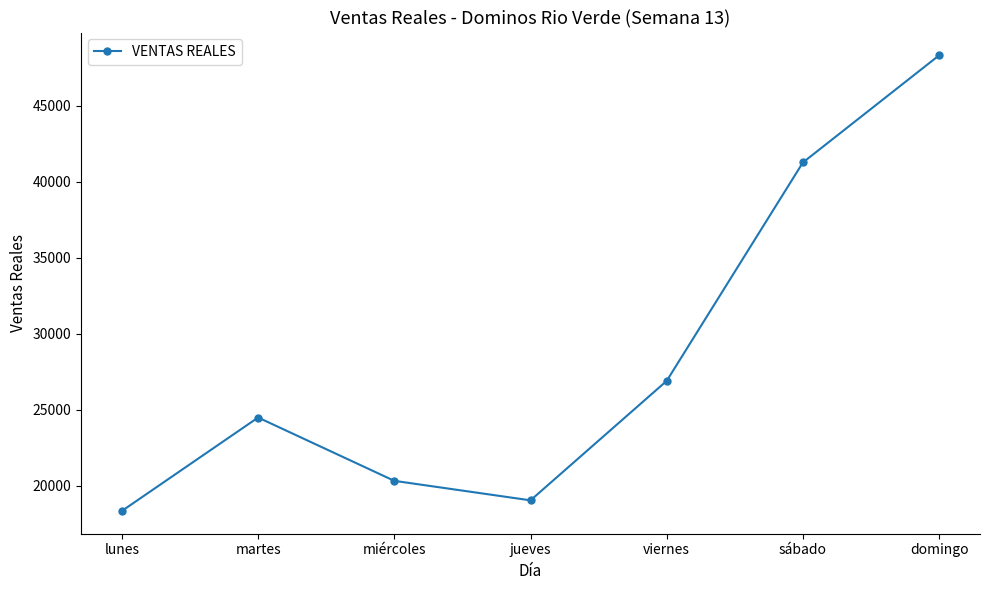

What is the approximate value at martes, to the nearest 100?

24500